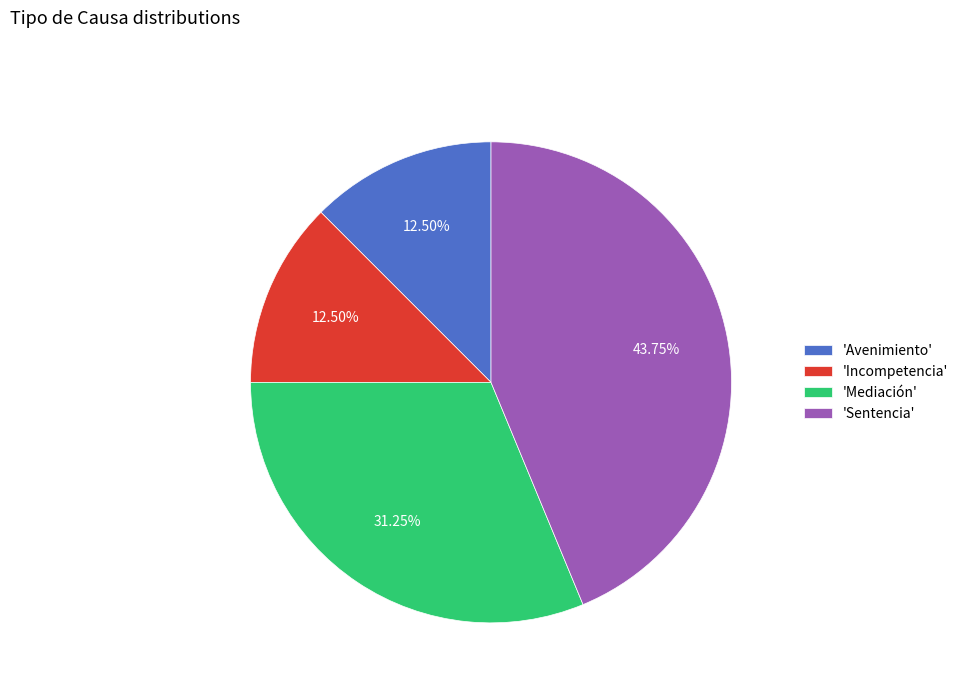

How many slices are in this pie chart?

4